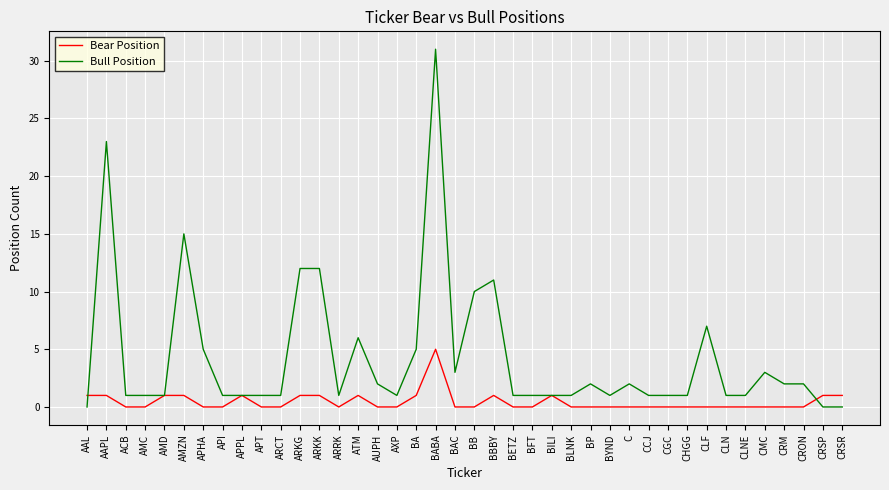

How many series are shown in this chart?

2